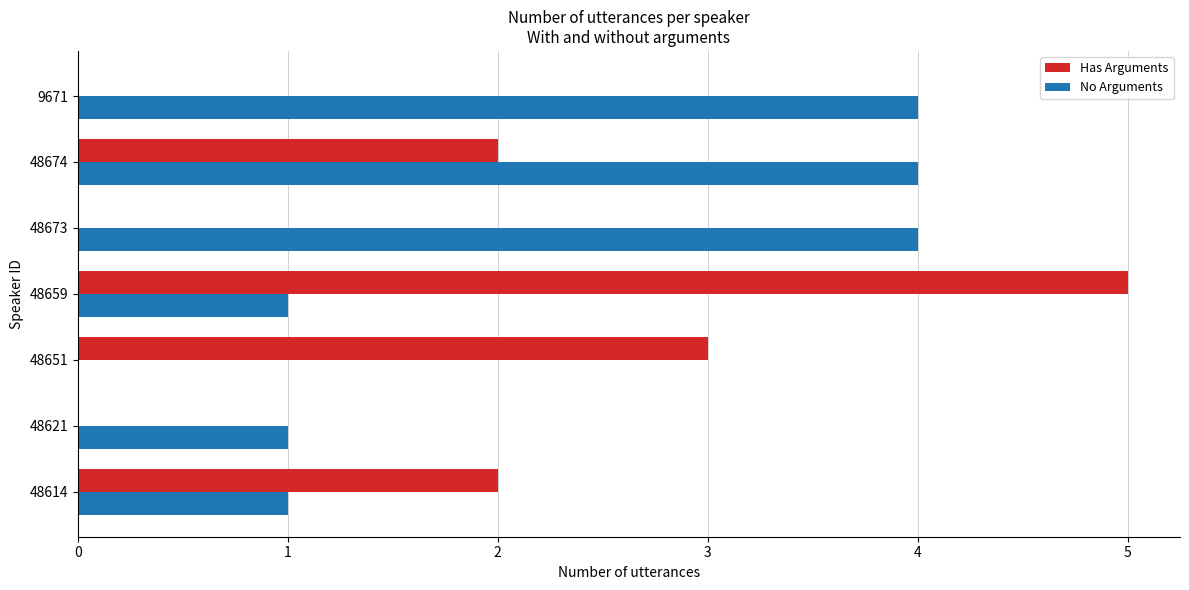

What are all the series names shown in the legend?

Has Arguments, No Arguments